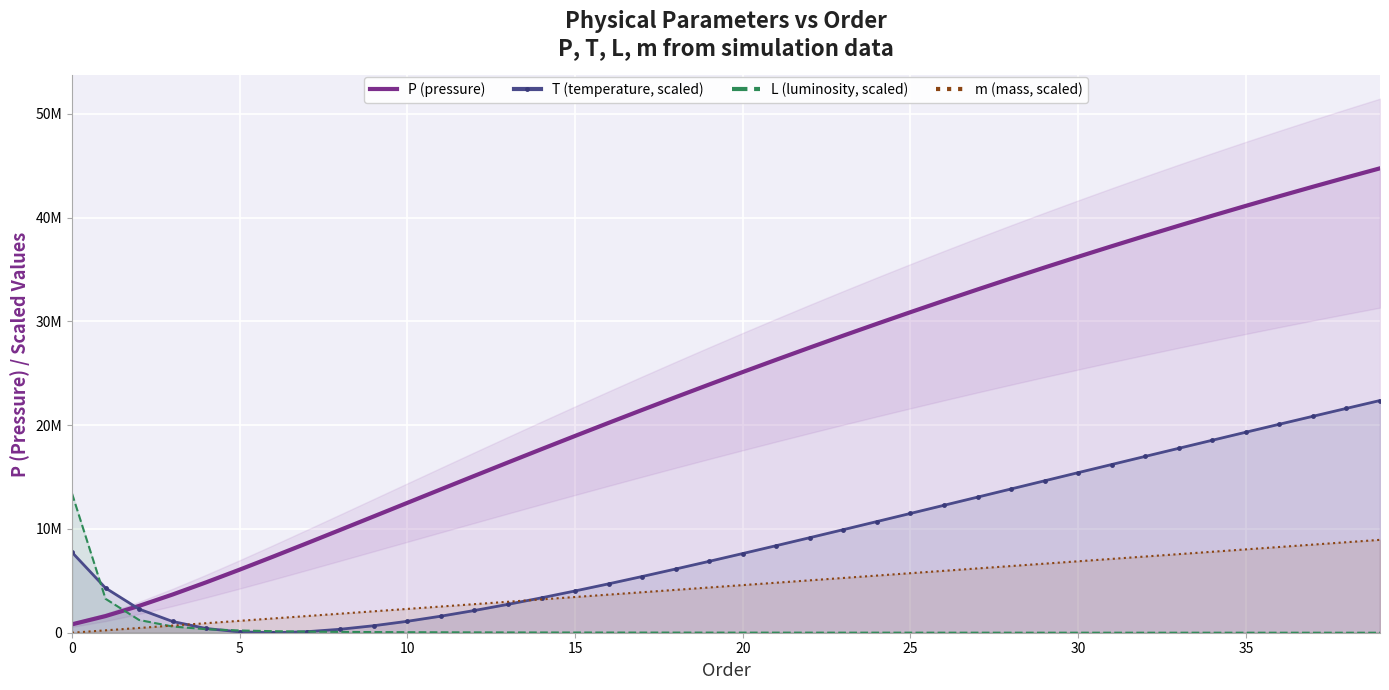

Which series has the widest spread of values?

P (pressure)